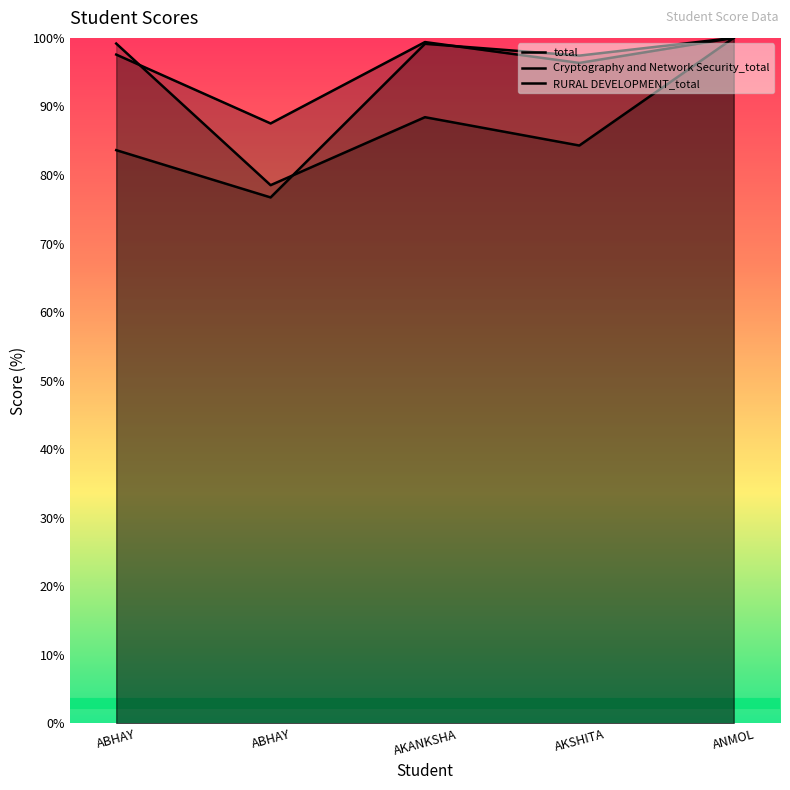

How many lines are shown in the chart?

3